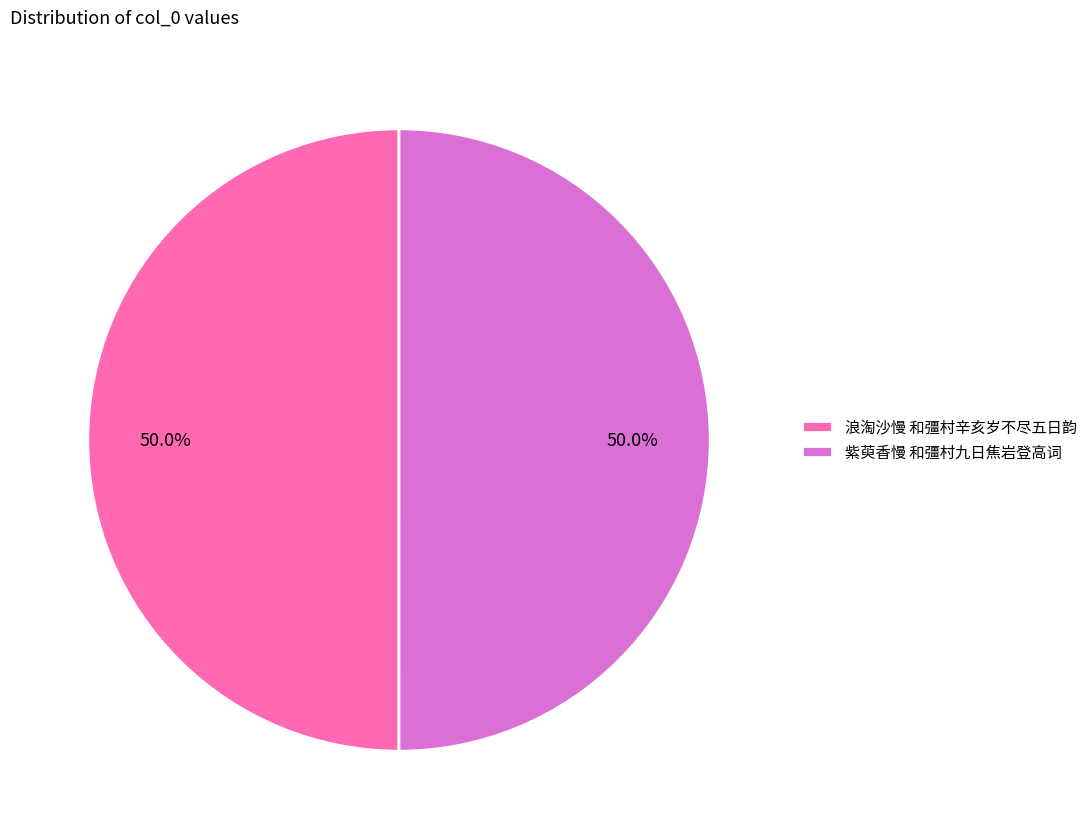

To the nearest percent, what percentage of the pie is 紫萸香慢 和彊村九日焦岩登高词?

50%